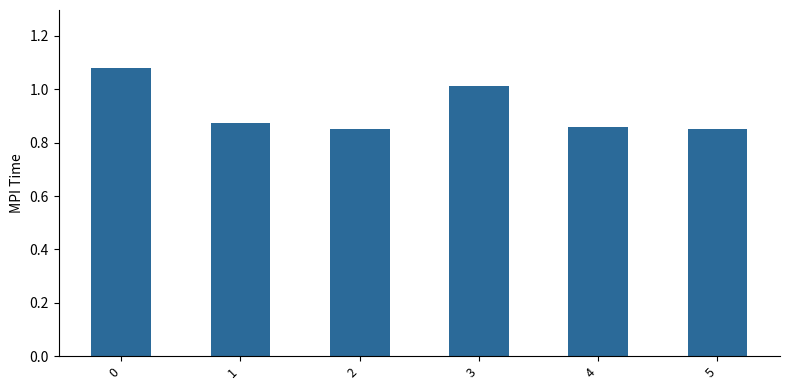

Approximately how many times larger is the value at 4 compared to 3?

0.8